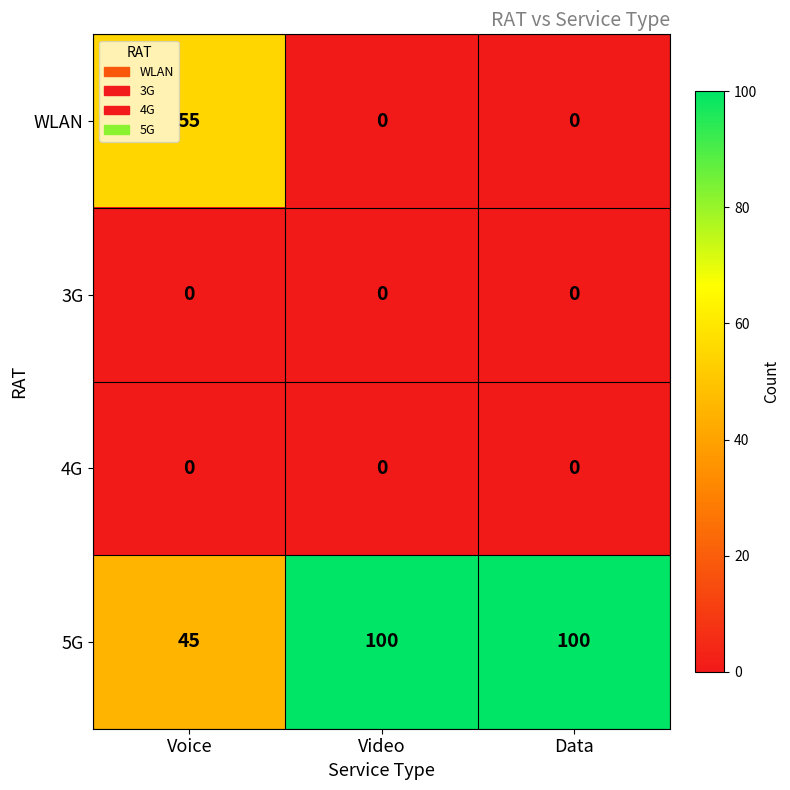

How many data points does each series have?

3